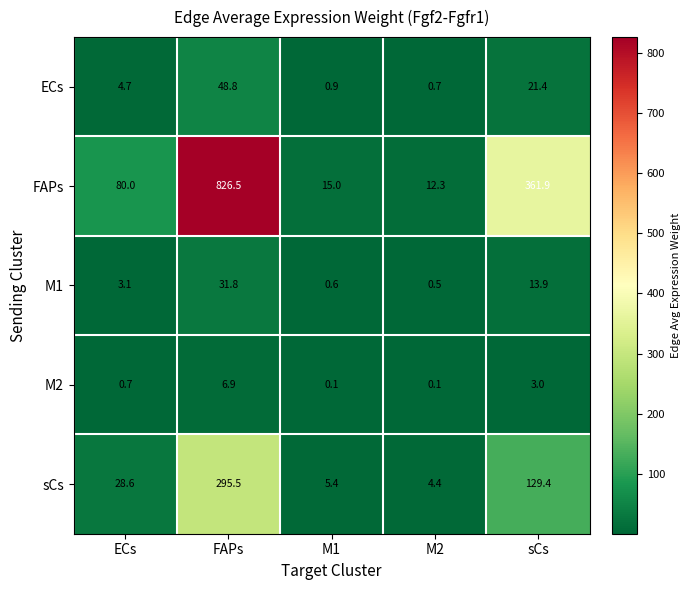

The FAPs series shows 15.0 at M1. True or false?

True